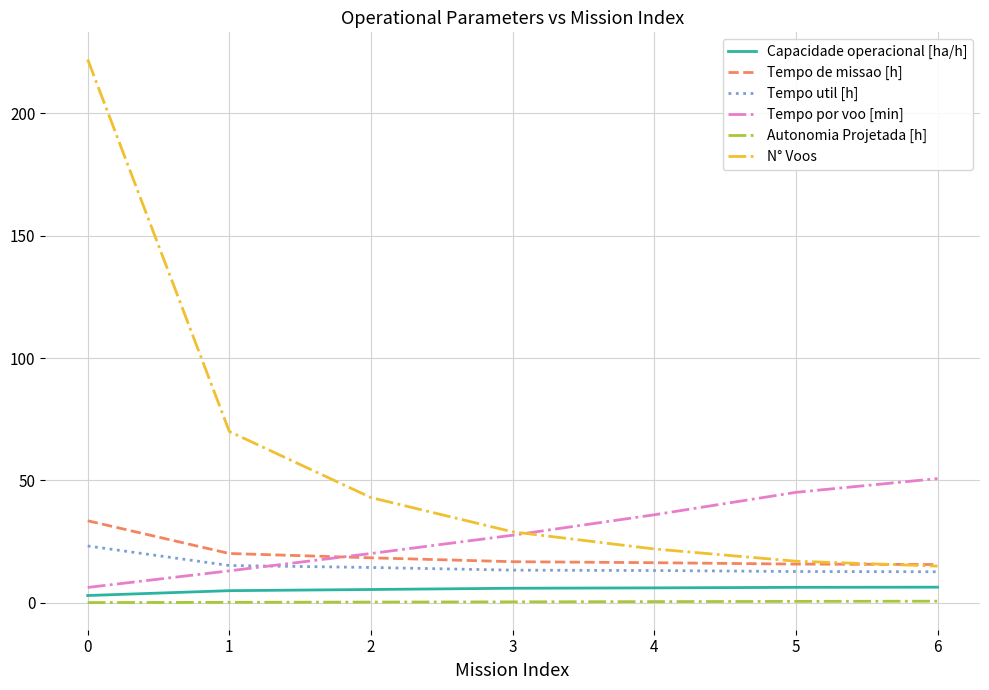

Which series has the largest range (max minus min)?

N° Voos